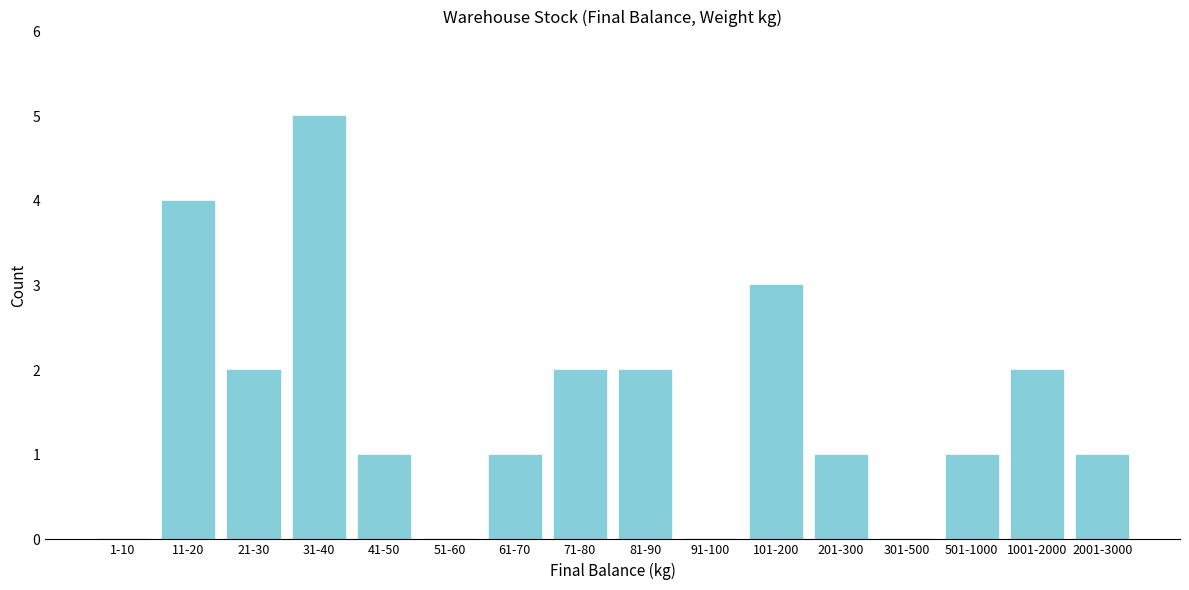

Reading right to left, what are all the values shown in this chart?

2001-3000=1	1001-2000=2	501-1000=1	301-500=0	201-300=1	101-200=3	91-100=0	81-90=2	71-80=2	61-70=1	51-60=0	41-50=1	31-40=5	21-30=2	11-20=4	1-10=0